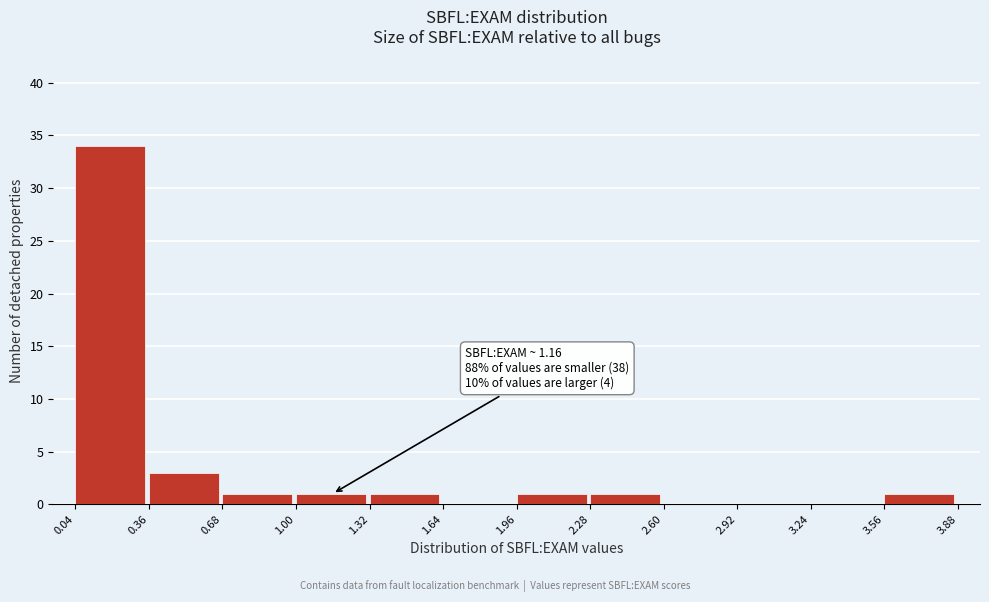

Over which range of the x-axis is the bar tallest?

0.04 to 0.36